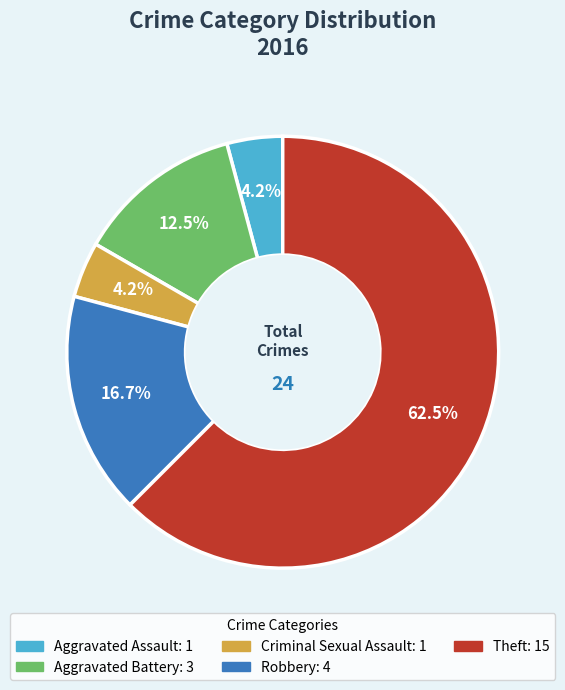

What percentage is the Robbery slice, to the nearest percent?

17%